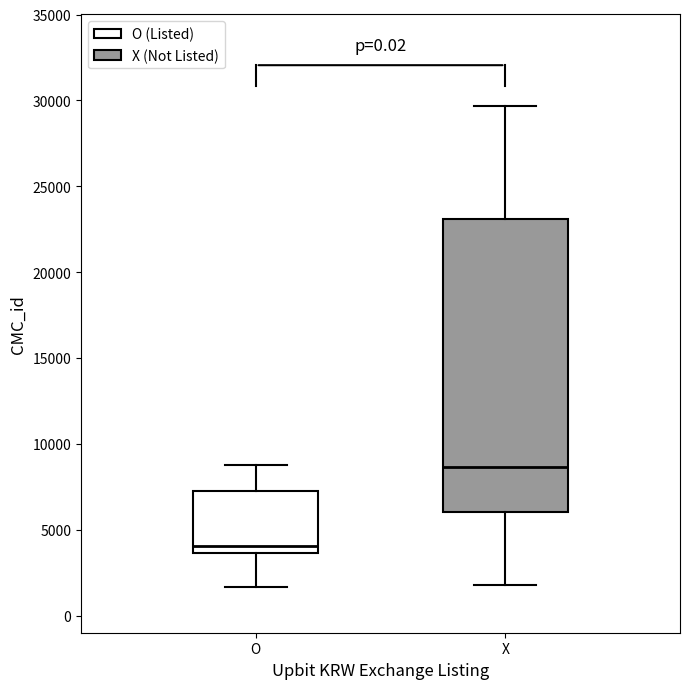

Where is the lower edge of the box for X on the y-axis? The values are not printed on the chart, so give them approximately, as read against the axis.

6000